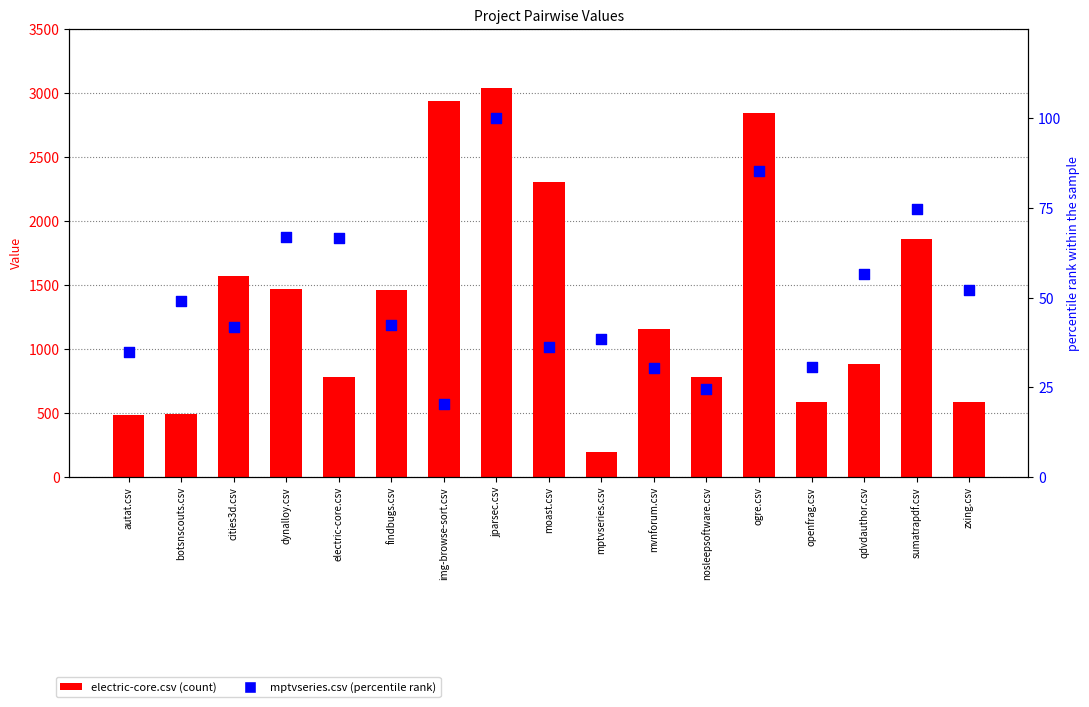

Which series reaches the minimum Y coordinate?

mptvseries.csv (percentile)